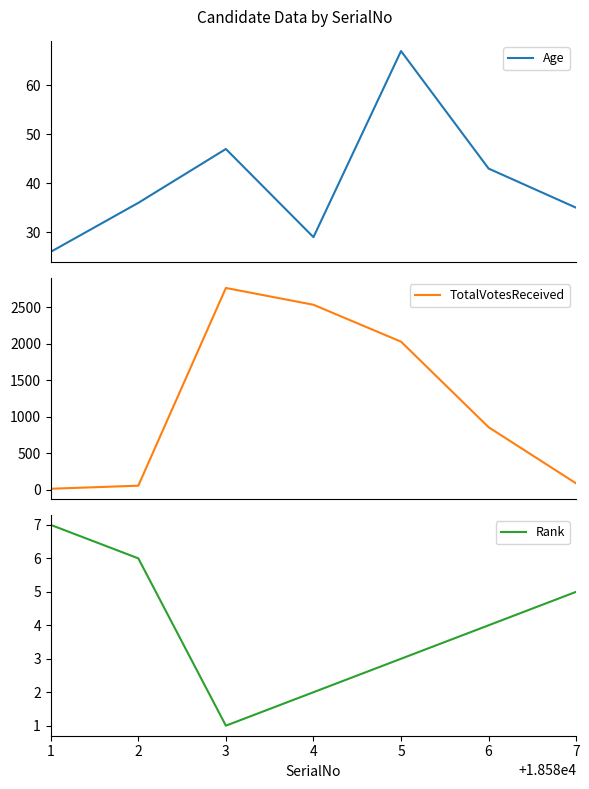

Is it true that Rank equals 4 at 5?

False